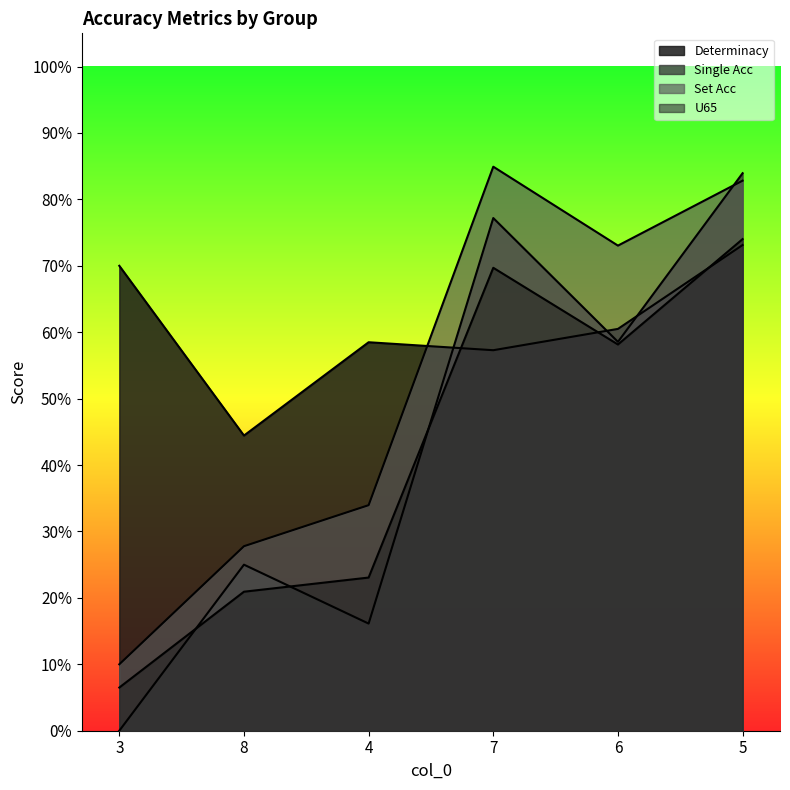

Which series ends up on top after the final intersection of U65 and Determinacy?

U65